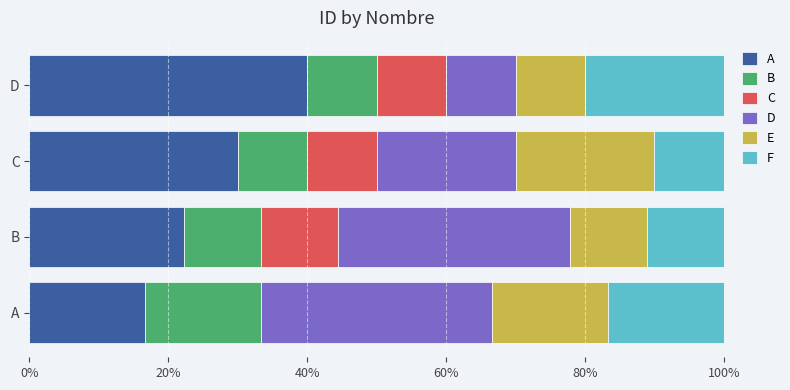

What is the maximum value for A?

40.0